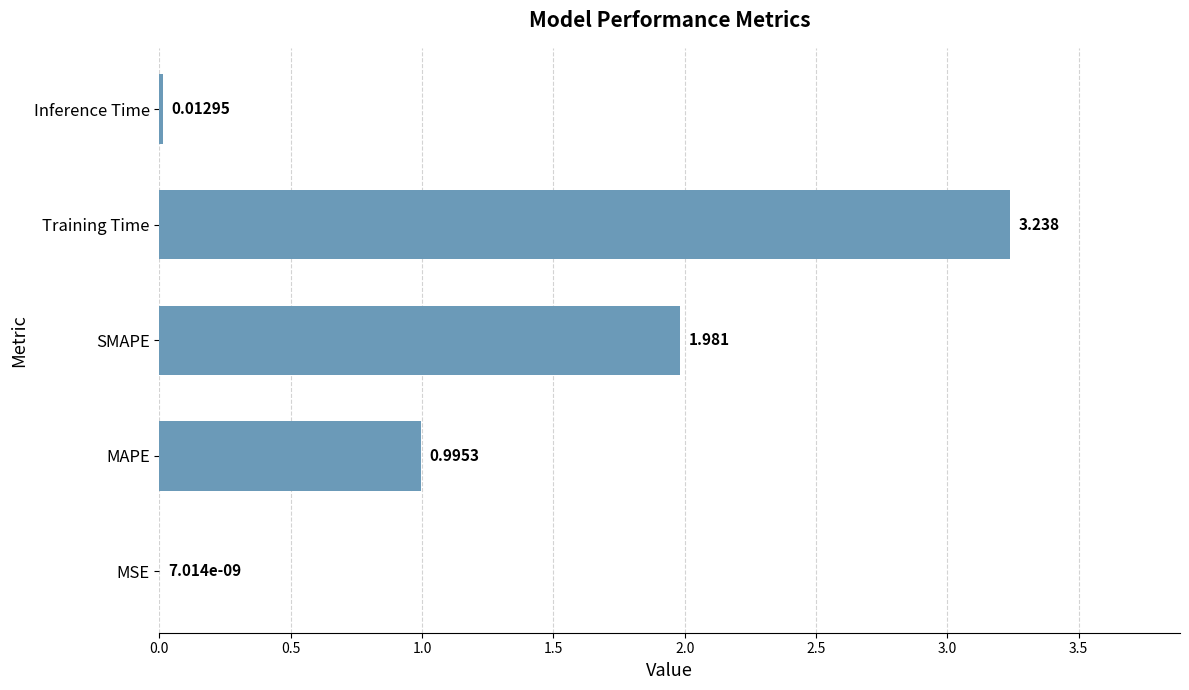

How many distinct data groups are displayed?

1